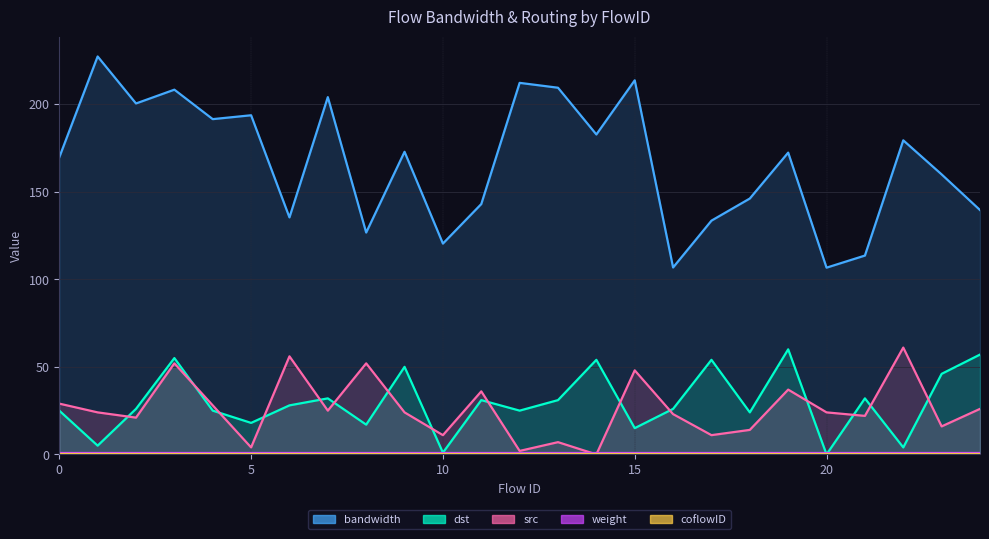

Which category has the highest value in the src series?

22